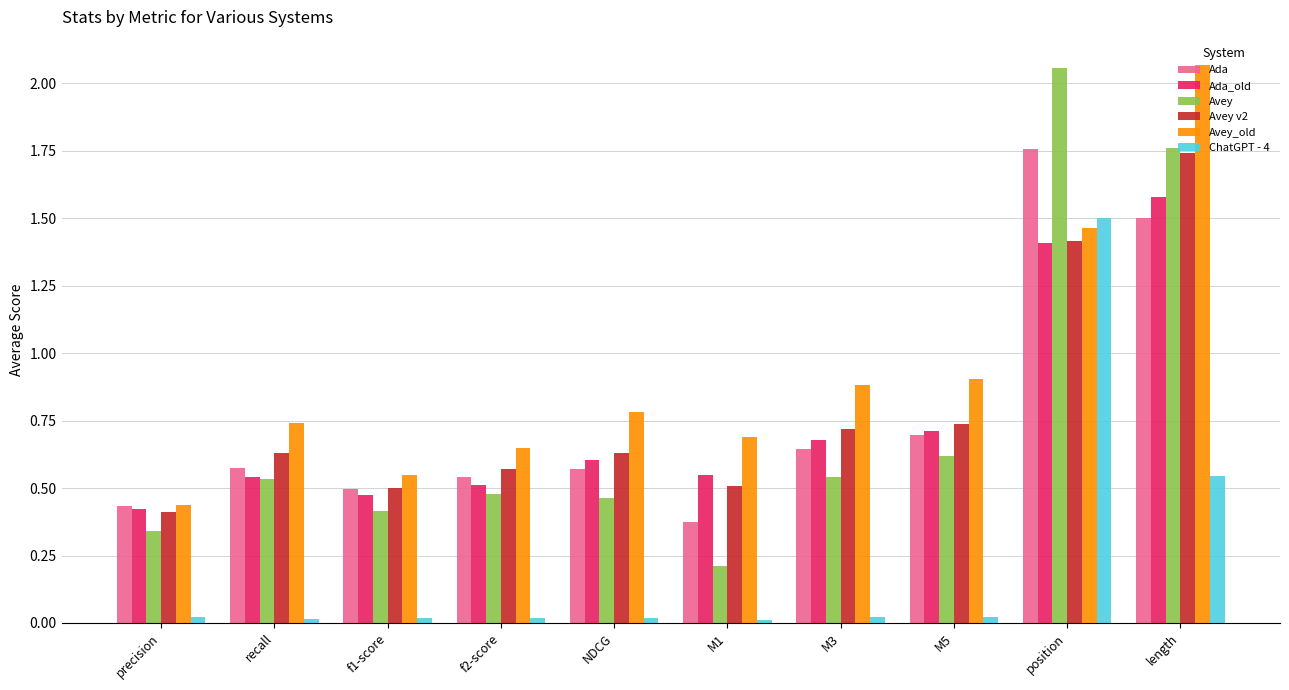

What is the label of the 5th bar from the left?

NDCG